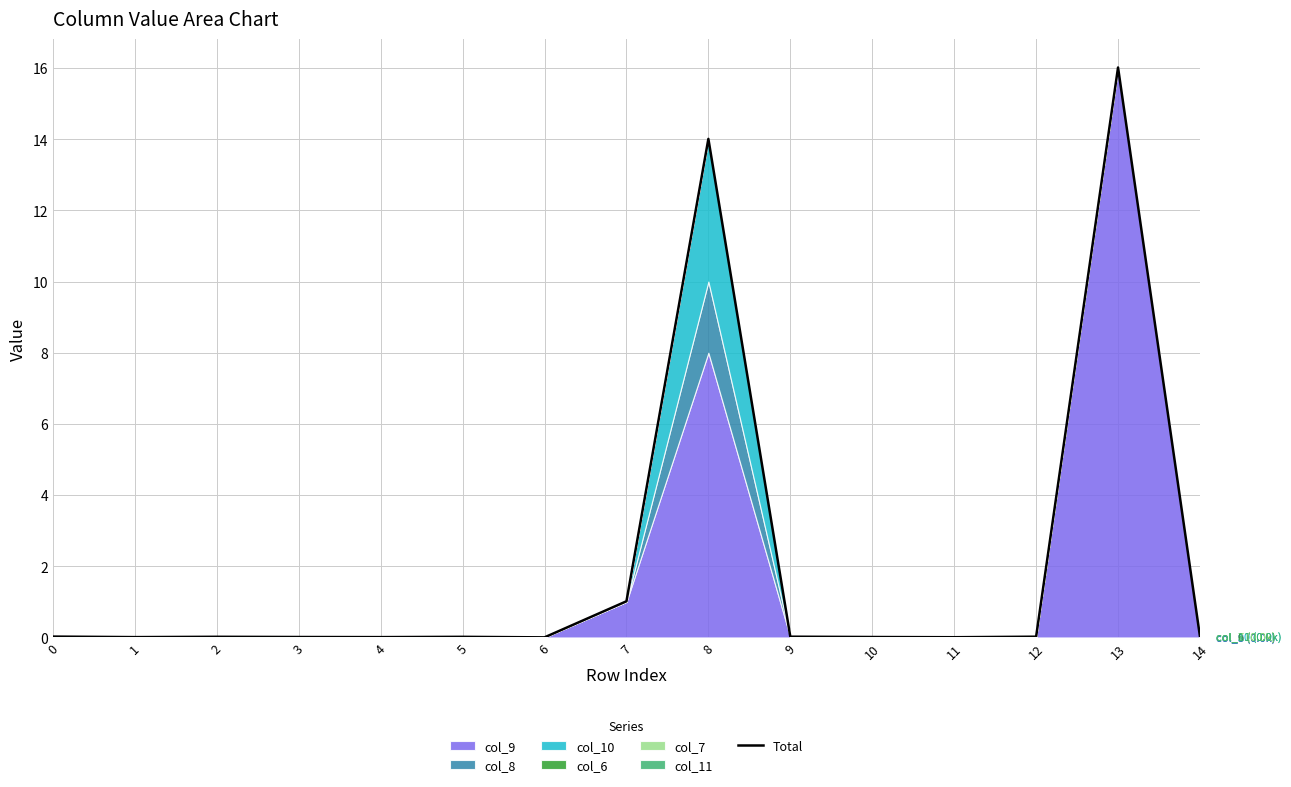

Which label corresponds to the smallest value in the chart?

6